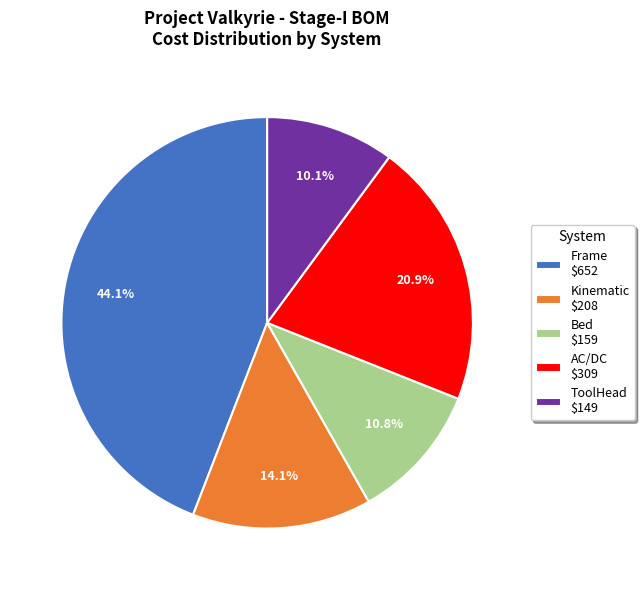

What portion of the pie excludes Kinematic $208?

85.9%